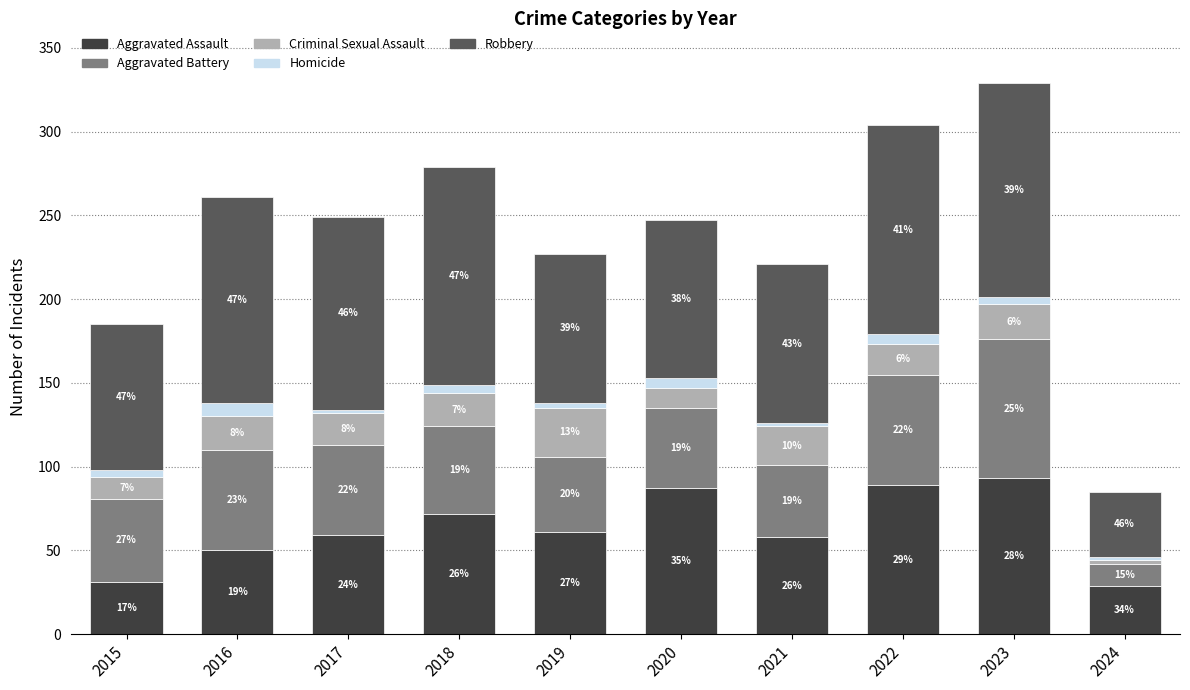

What is the average value of the Criminal Sexual Assault series?

18